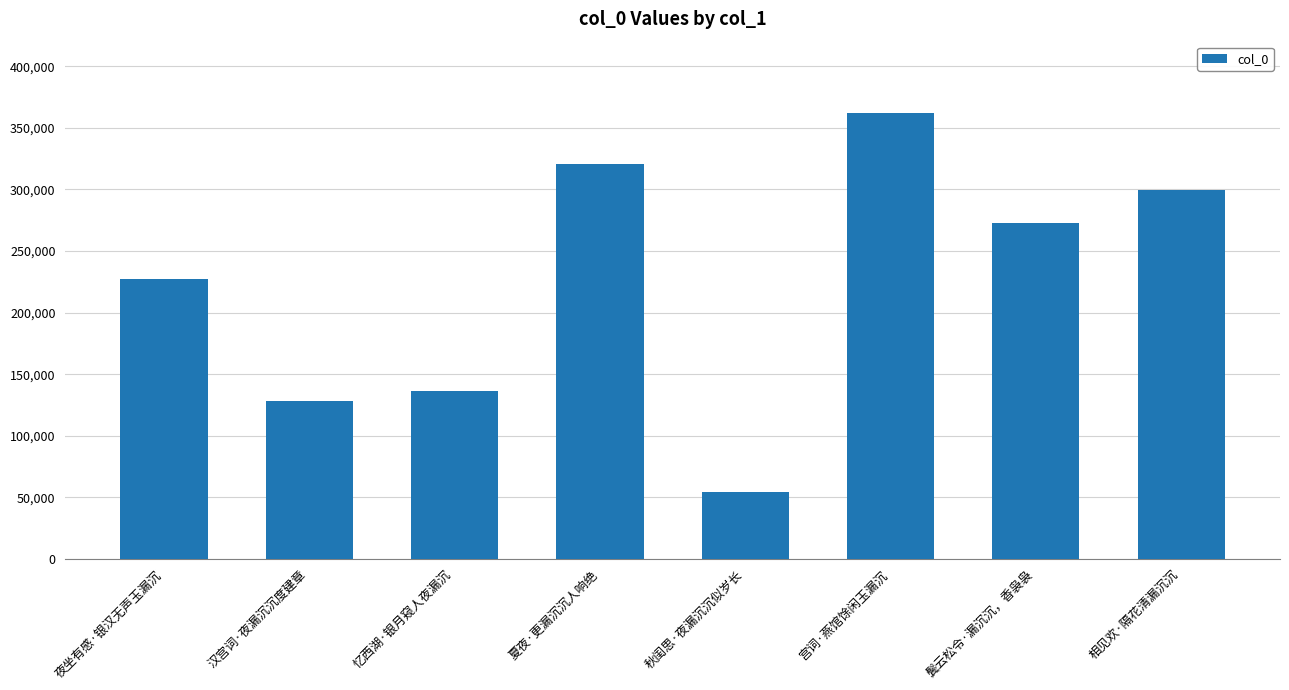

Does the chart contain stacked bars?

No